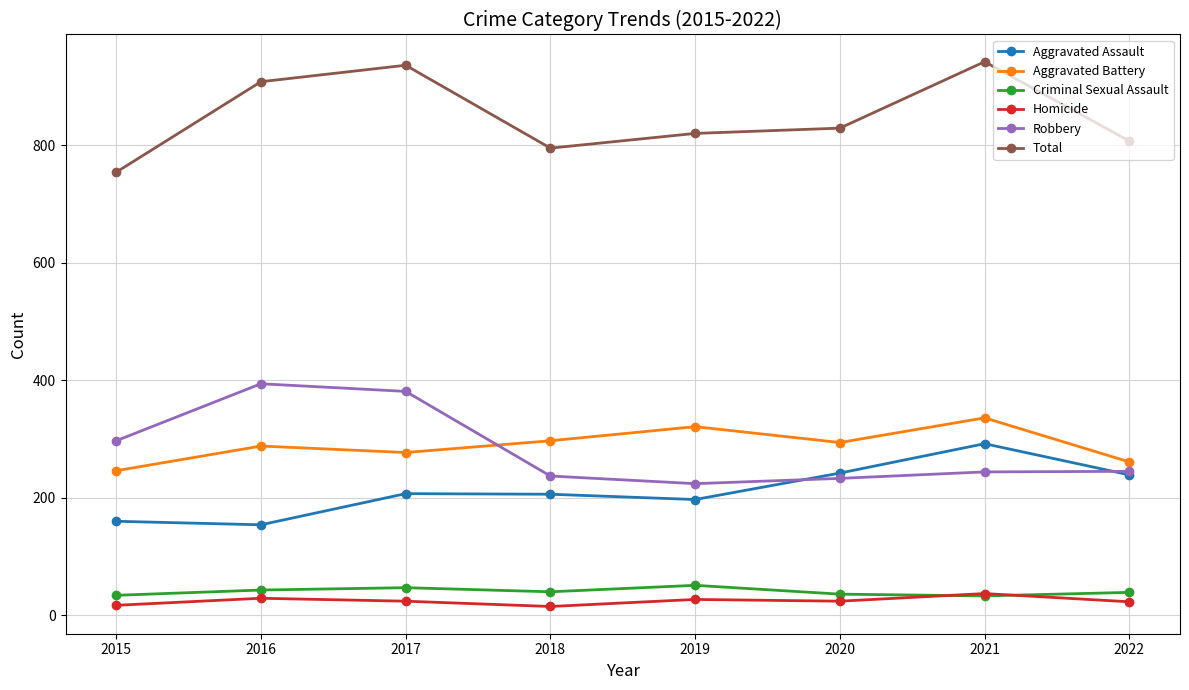

What value does the Aggravated Battery series have at 2017?

277